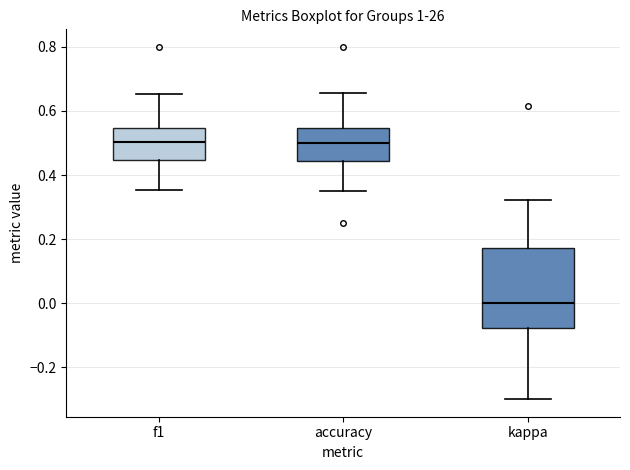

Reading left to right, transcribe this box plot: for each box, give where its median line is, the range the box spans, and where its two whiskers end, as read against the y-axis. The values are not printed on the chart, so give them approximately, as read against the axis.

f1: median 0.50, box 0.44 to 0.54, whiskers 0.36 to 0.66
accuracy: median 0.50, box 0.44 to 0.54, whiskers 0.36 to 0.66
kappa: median 0.00, box -0.08 to 0.18, whiskers -0.30 to 0.32